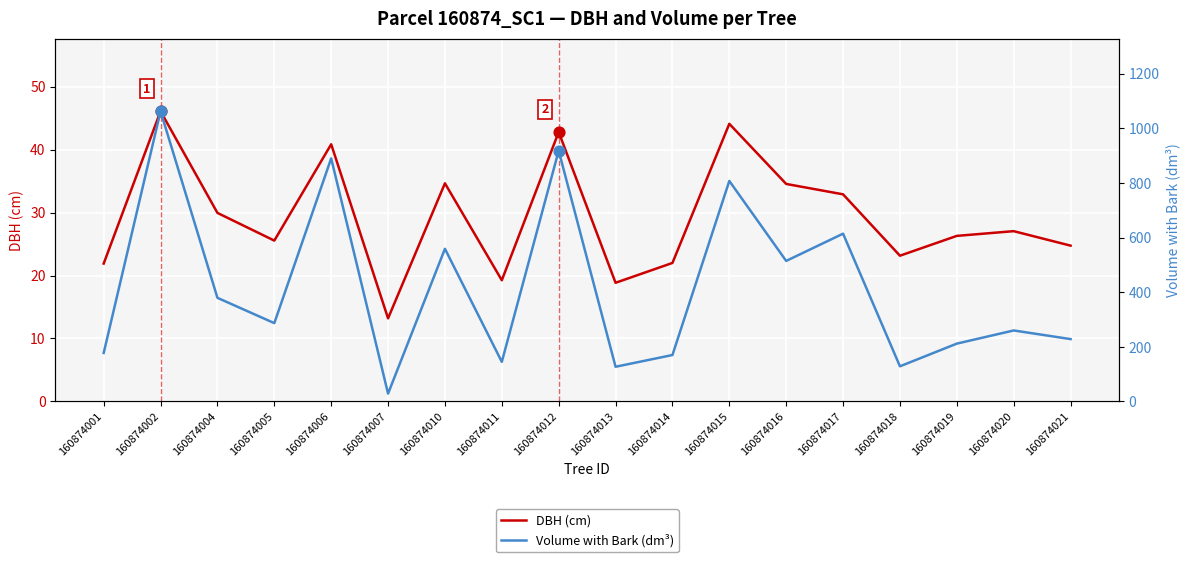

Which series reaches the minimum Y coordinate?

DBH (cm)